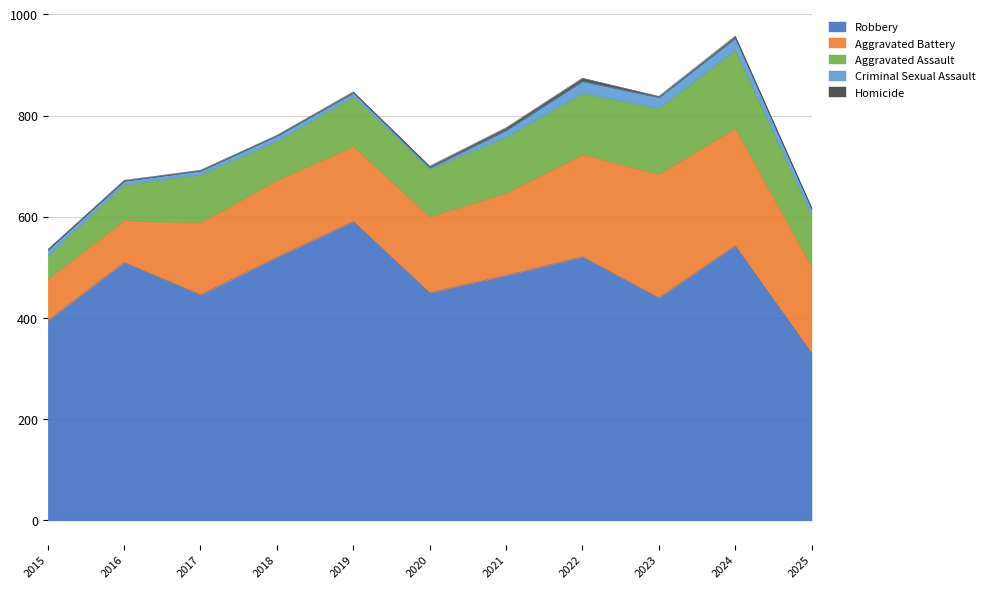

What is the sum of all Aggravated Assault values?

1097